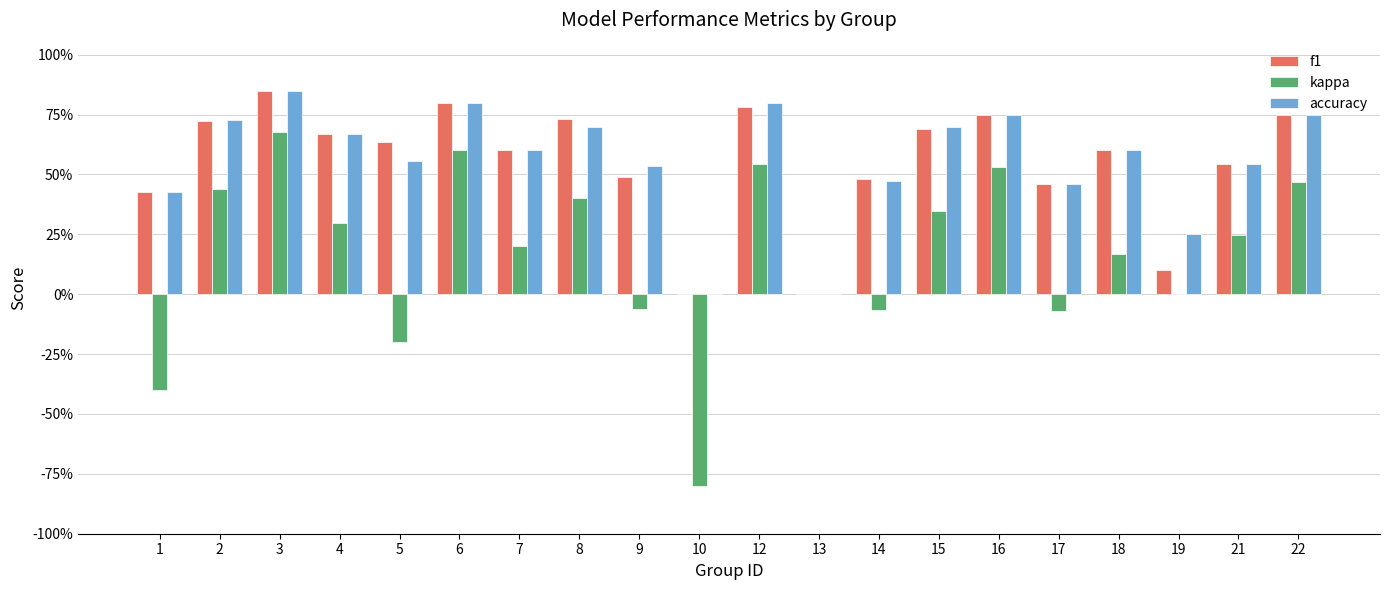

At how many categories does at least one series exceed 0?

18